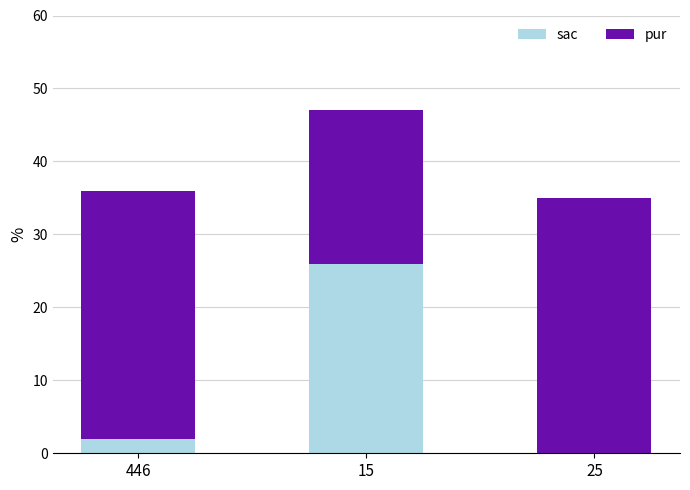

True or false: sac has a value of 0 at 25.

True